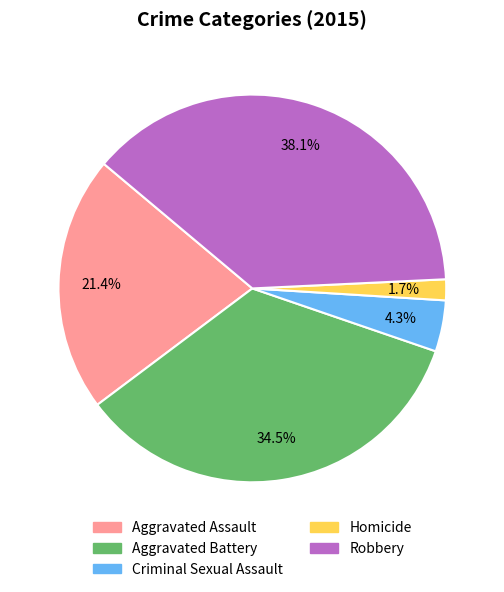

What is the ratio of the value at Criminal Sexual Assault to the value at Aggravated Battery?

0.1